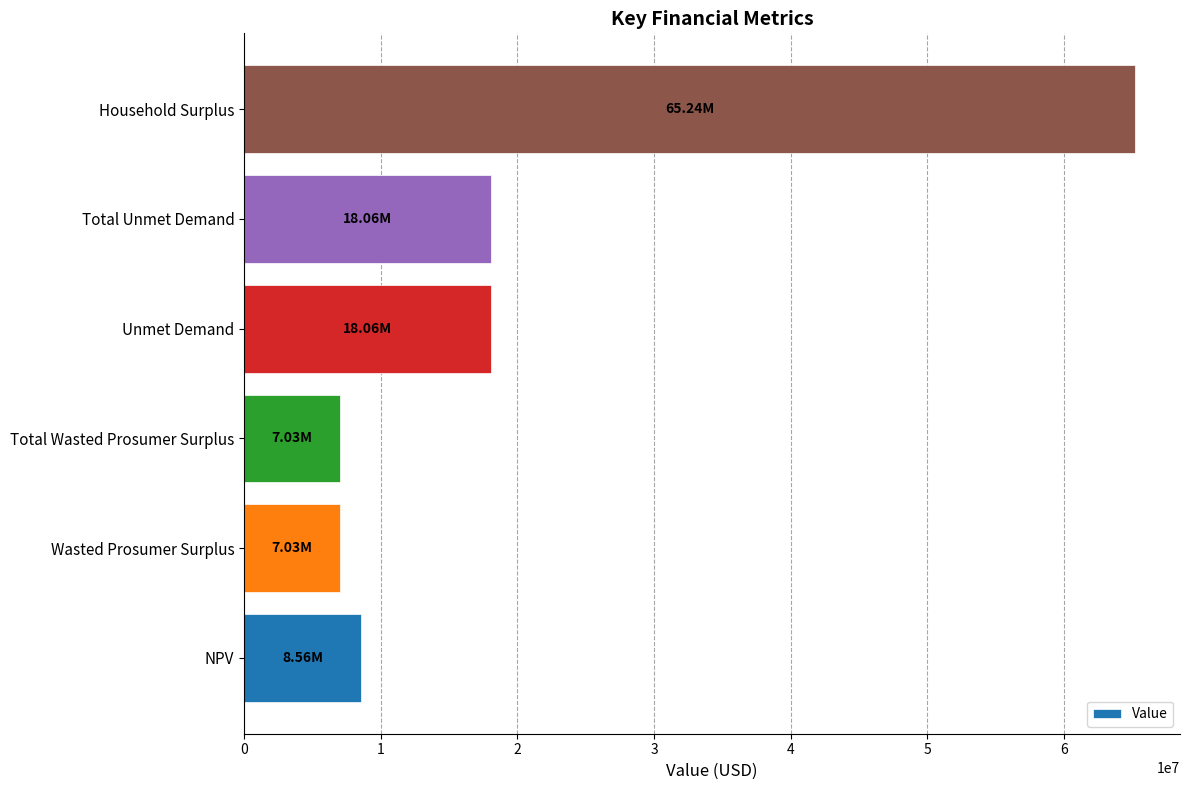

What is the average value?

20663122.6